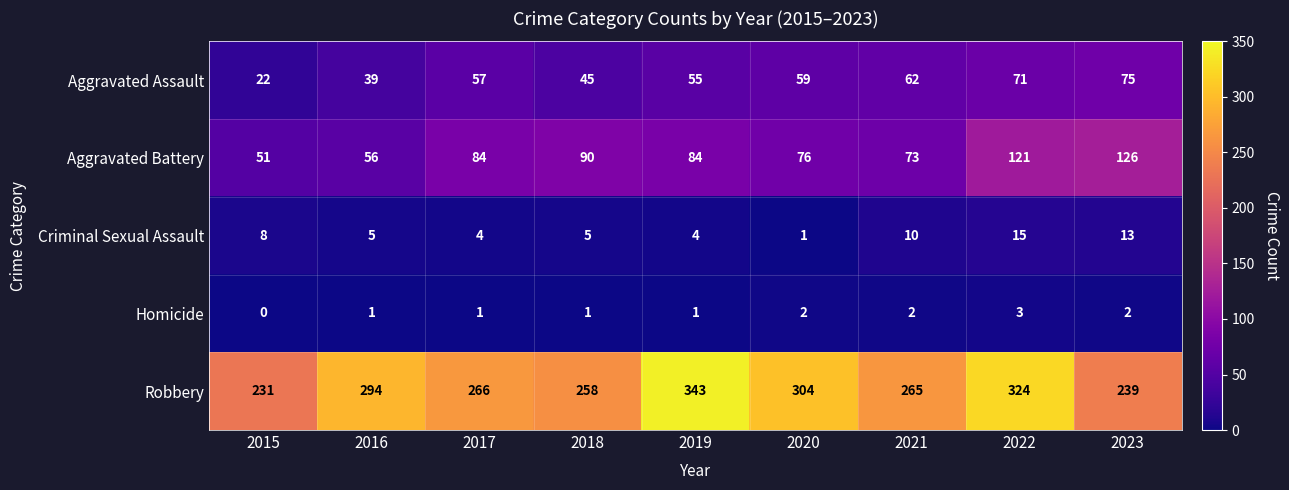

What is the difference between the Robbery values at 2018 and 2021?

7